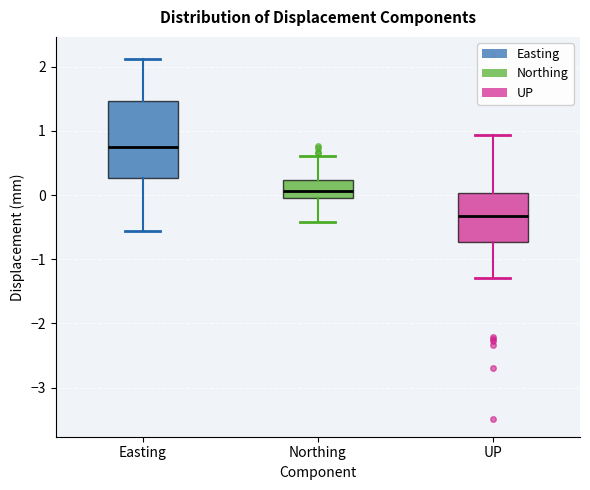

Reading left to right, read every box against the y-axis: the position of its median line, the range the box covers, and the ends of its whiskers. The values are not printed on the chart, so give them approximately, as read against the axis.

Easting: median 0.8, box 0.3 to 1.5, whiskers -0.6 to 2.1
Northing: median 0.1, box 0.0 to 0.2, whiskers -0.4 to 0.6
UP: median -0.3, box -0.7 to 0.0, whiskers -1.3 to 0.9